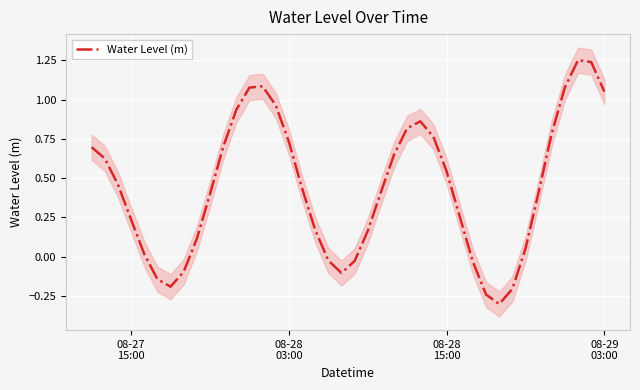

Reading left to right, transcribe all the data shown in this chart.

0.7	0.6	0.5	0.2	0.0	-0.1	-0.2	-0.1	0.1	0.4	0.7	0.9	1.1	1.1	1.0	0.7	0.4	0.2	-0.0	-0.1	-0.0	0.2	0.4	0.6	0.8	0.9	0.8	0.5	0.3	-0.0	-0.2	-0.3	-0.2	0.1	0.4	0.8	1.1	1.3	1.2	1.1